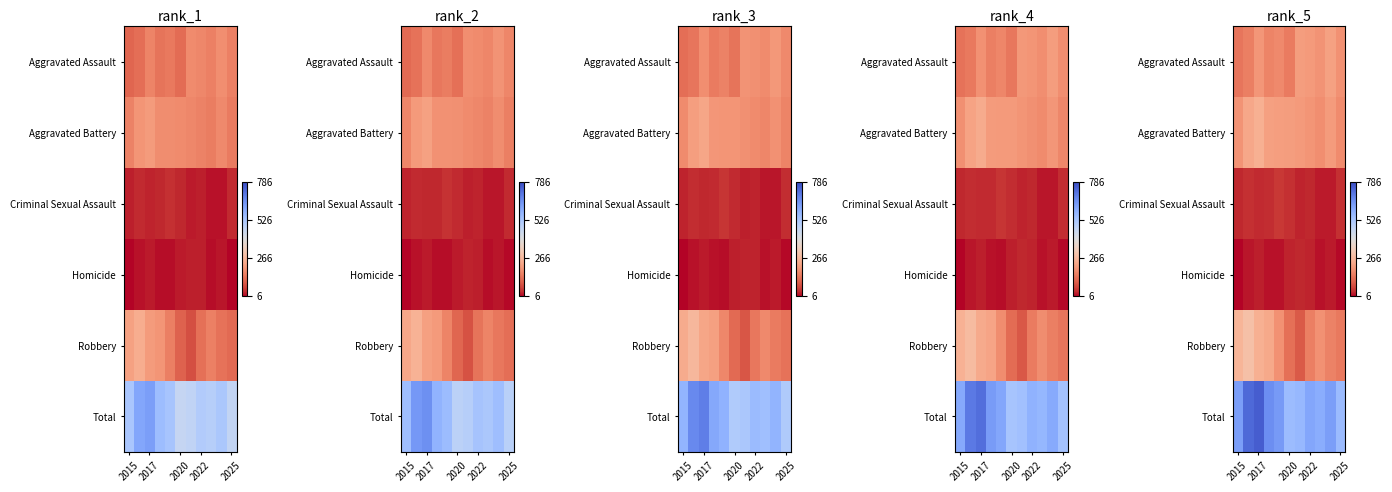

Which series changed the most between 2017 and 2020?

Total